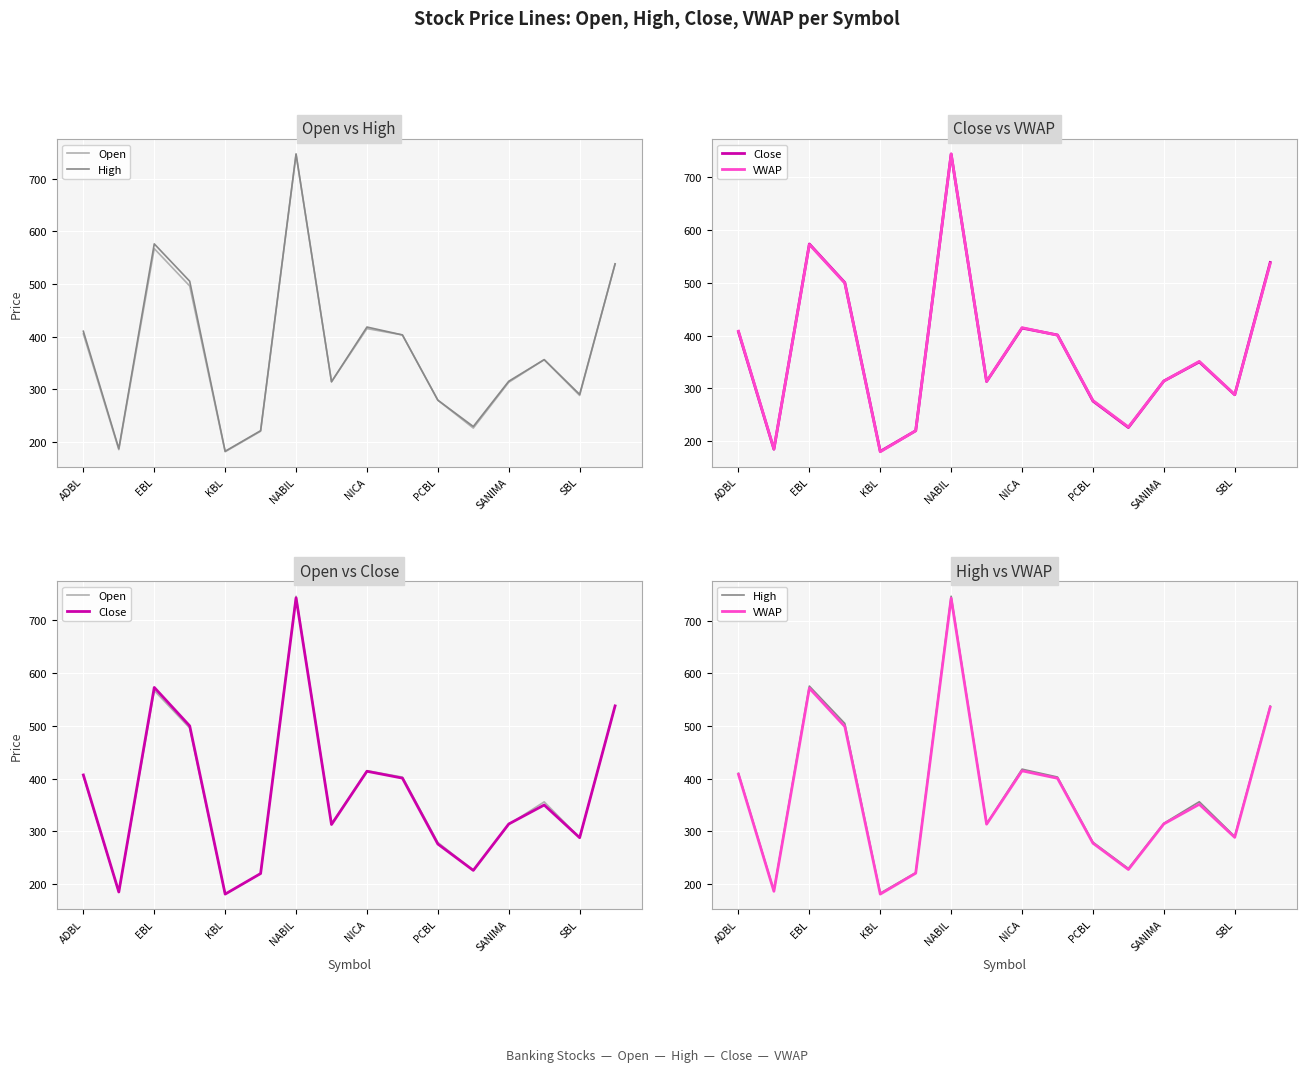

Is it true that Open equals 415.0 at NICA?

True